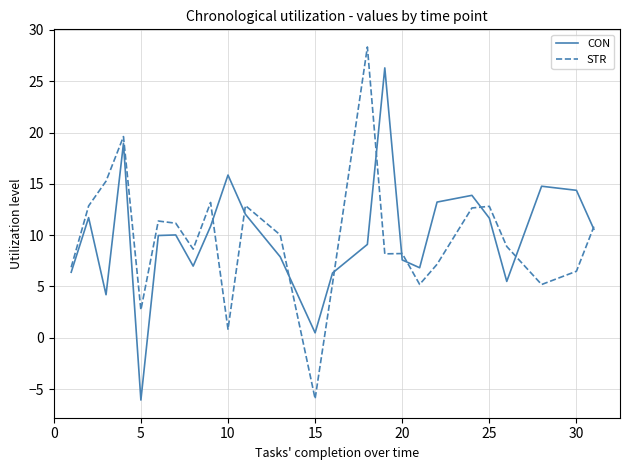

Which series has the widest spread of values?

STR